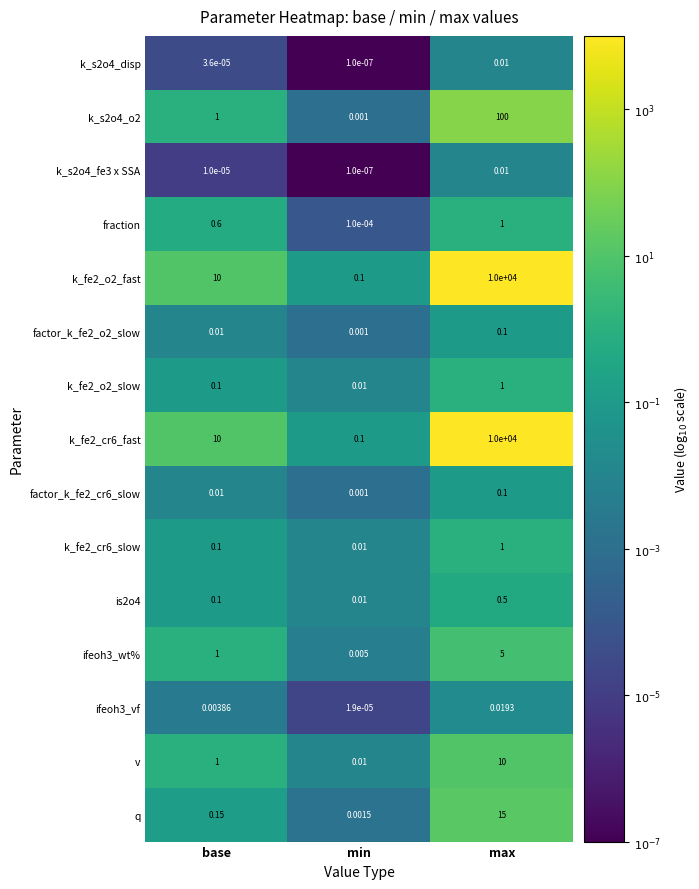

At which label is ifeoh3_vf closest to 0?

min